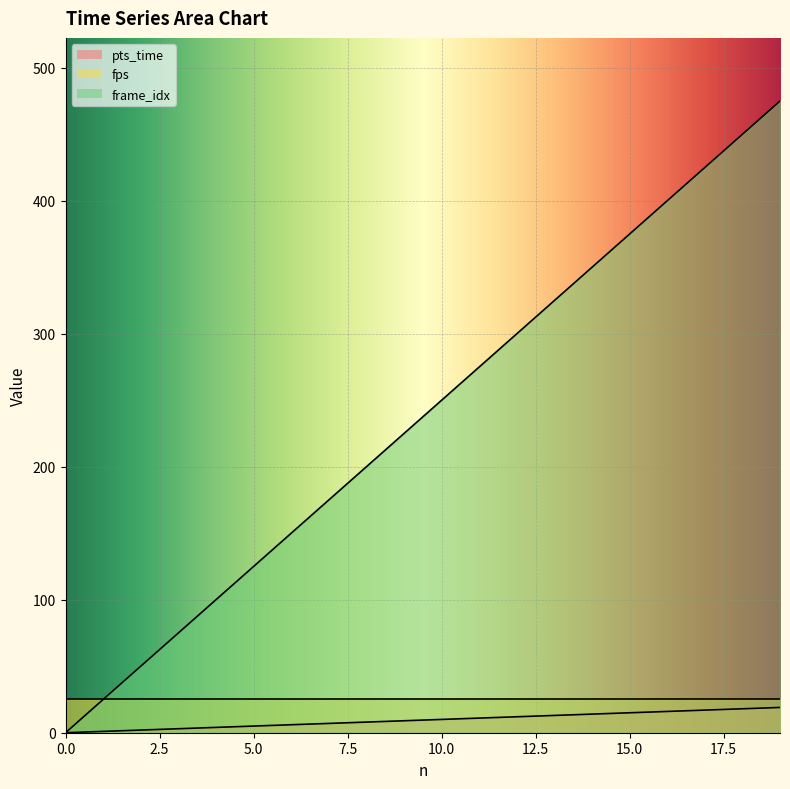

True or false: frame_idx and pts_time cross at least once.

False